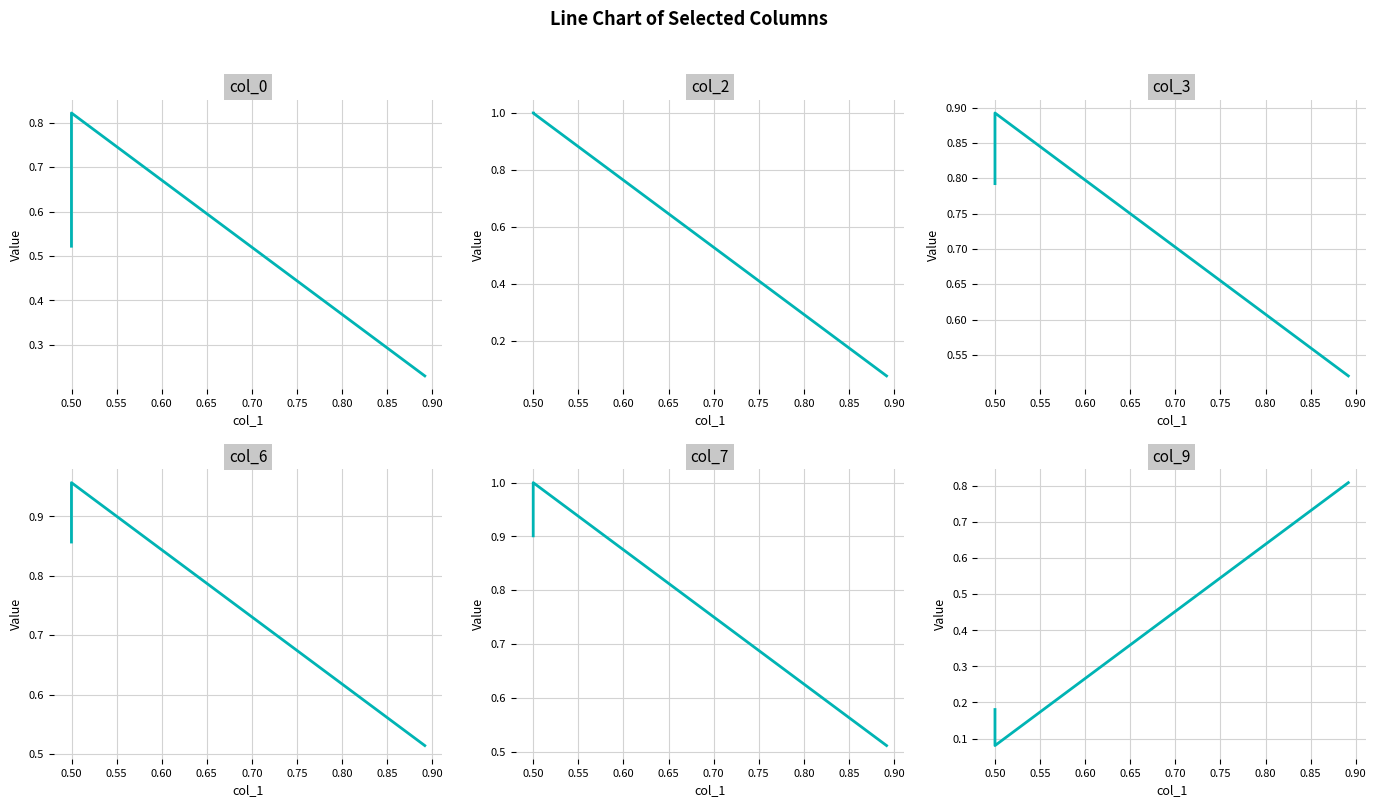

Reading right to left, what are all the values shown in this chart?

col_0: 0.2	0.8	0.5
col_2: 0.1	1.0	1.0
col_3: 0.5	0.9	0.8
col_6: 0.5	1.0	0.9
col_7: 0.5	1.0	0.9
col_9: 0.8	0.1	0.2